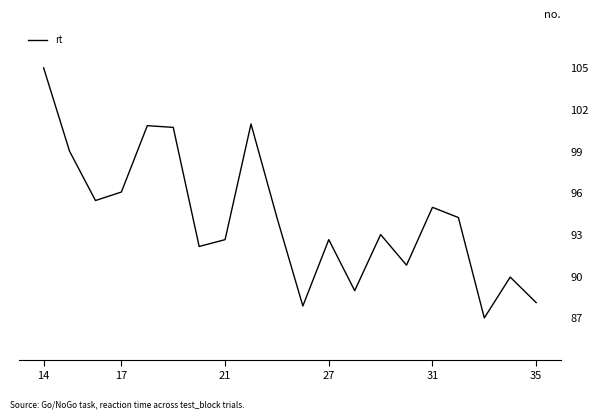

How many lines are shown in the chart?

1